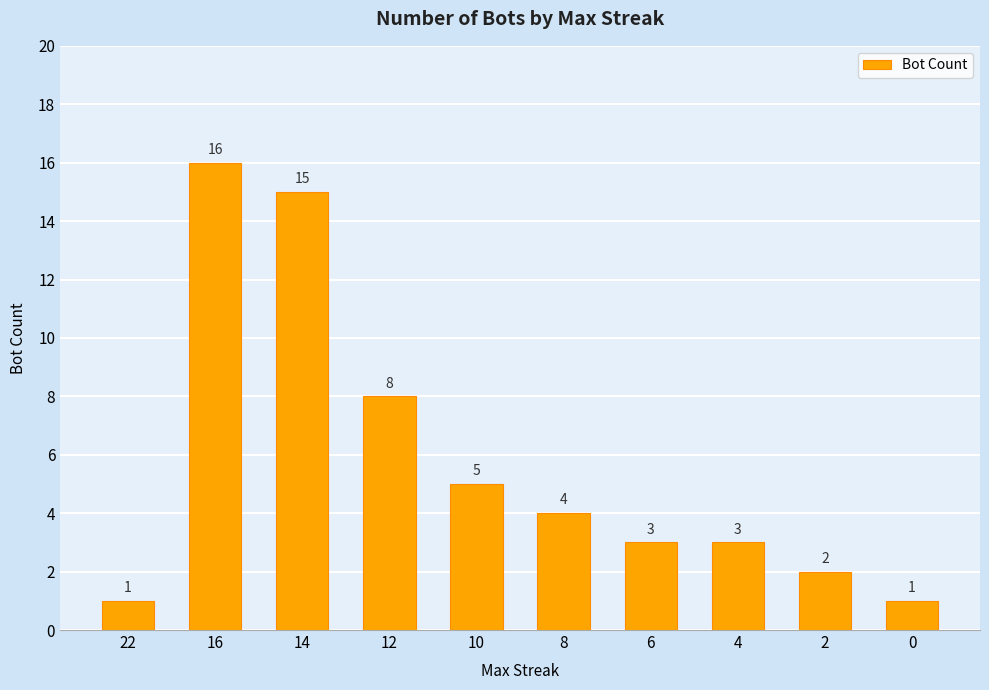

What is the change in value from 14 to 12?

-7